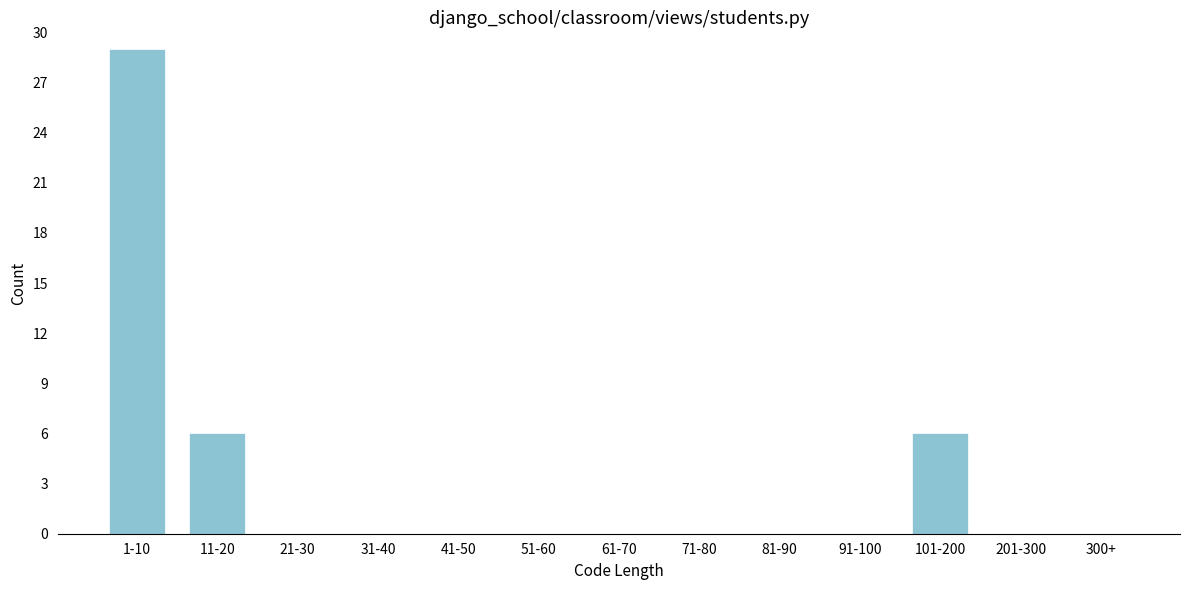

Reading right to left, transcribe all the data shown in this chart.

300+=0	201-300=0	101-200=6	91-100=0	81-90=0	71-80=0	61-70=0	51-60=0	41-50=0	31-40=0	21-30=0	11-20=6	1-10=29